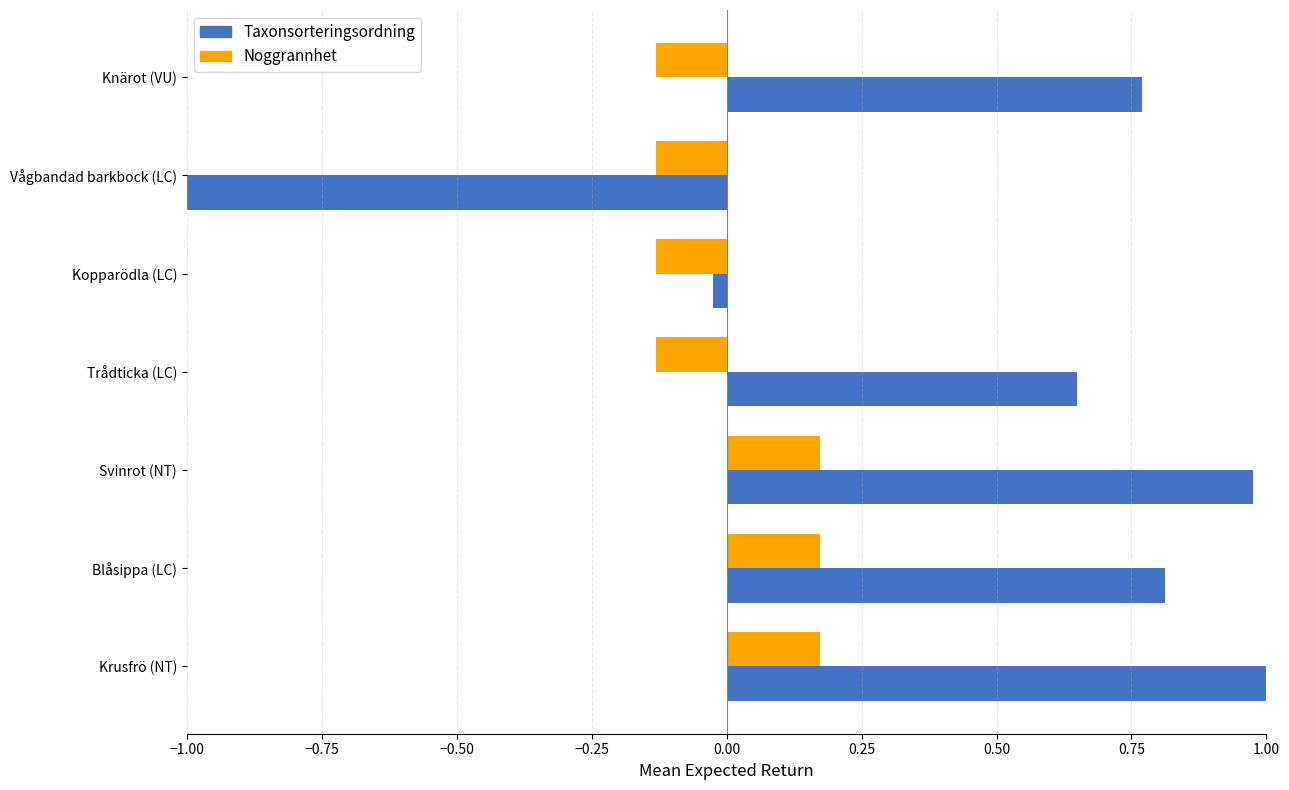

Which series has the largest range (max minus min)?

Taxonsorteringsordning